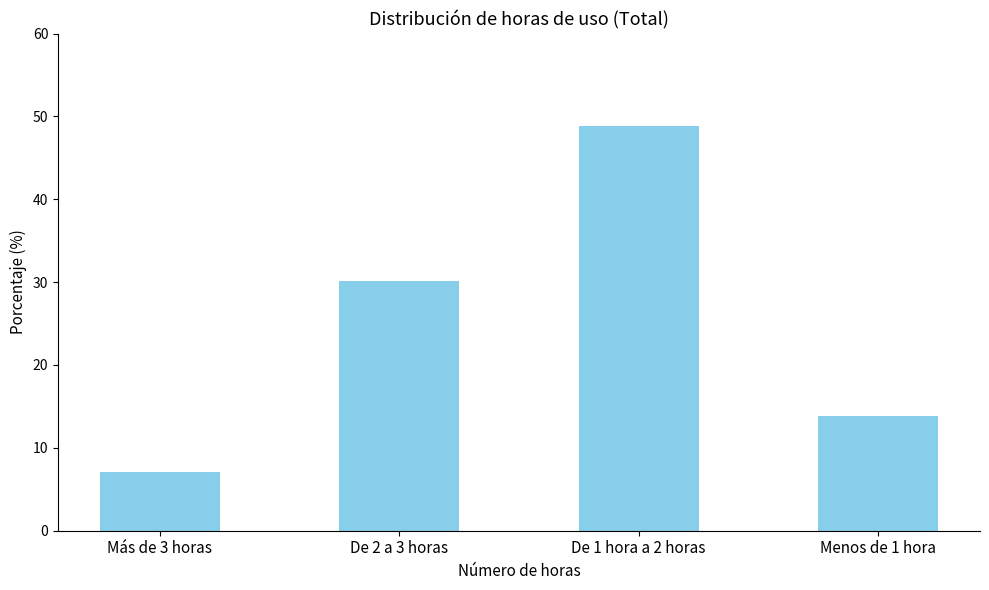

How many values exceed 30?

2